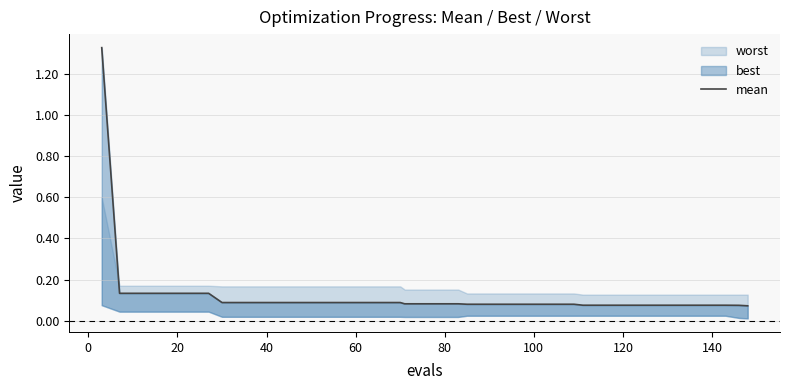

What is the difference between the maximum and minimum values?

1.3